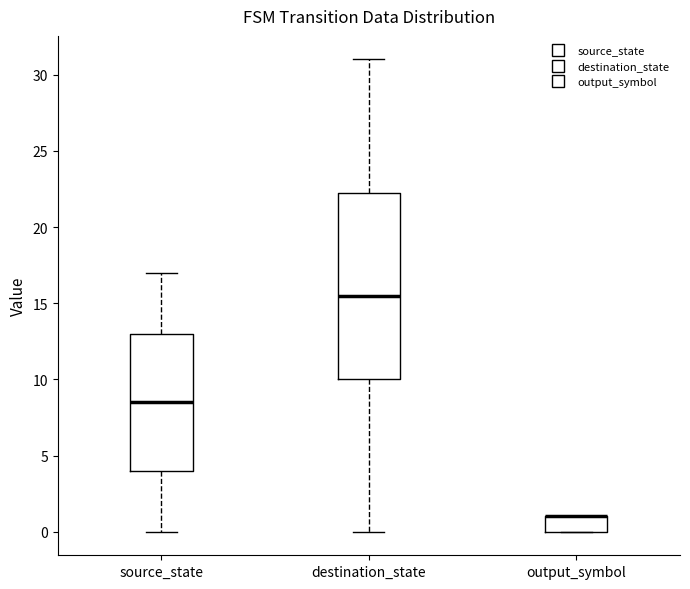

Reading left to right, read every box against the y-axis: the position of its median line, the range the box covers, and the ends of its whiskers. The values are not printed on the chart, so give them approximately, as read against the axis.

source_state: median 8.5, box 4.0 to 13.0, whiskers 0.0 to 17.0
destination_state: median 15.5, box 10.0 to 22.5, whiskers 0.0 to 31.0
output_symbol: median 1.0 (drawn on the box's upper edge), box 0.0 to 1.0, whiskers 0.0 to 1.0